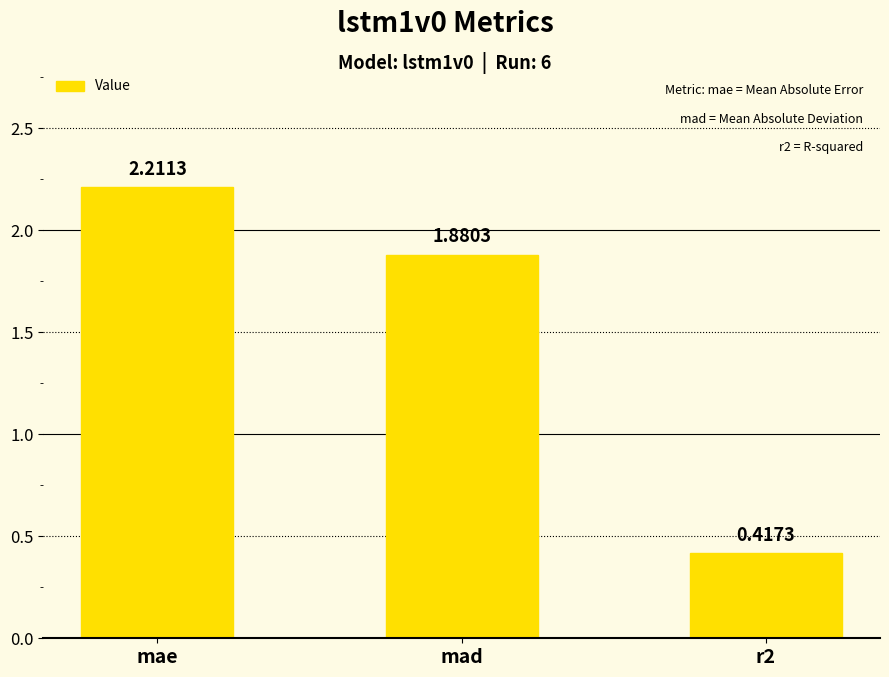

Count the number of values greater than 1.

2